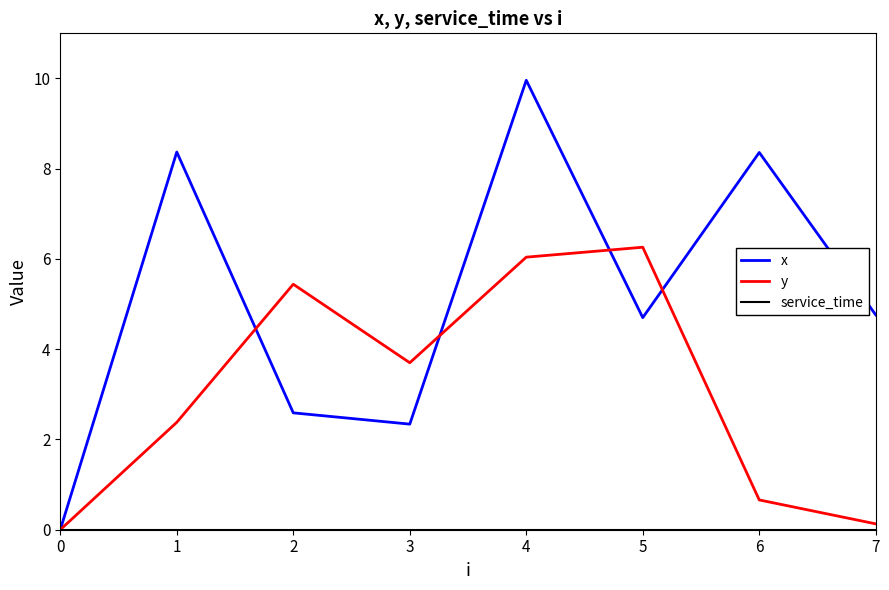

Between 3 and 6, which series saw the biggest shift?

x